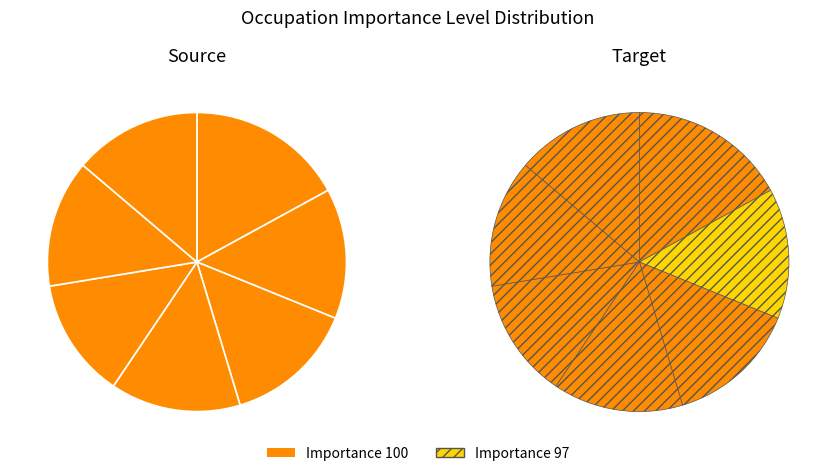

What is the largest slice in the pie chart?

100